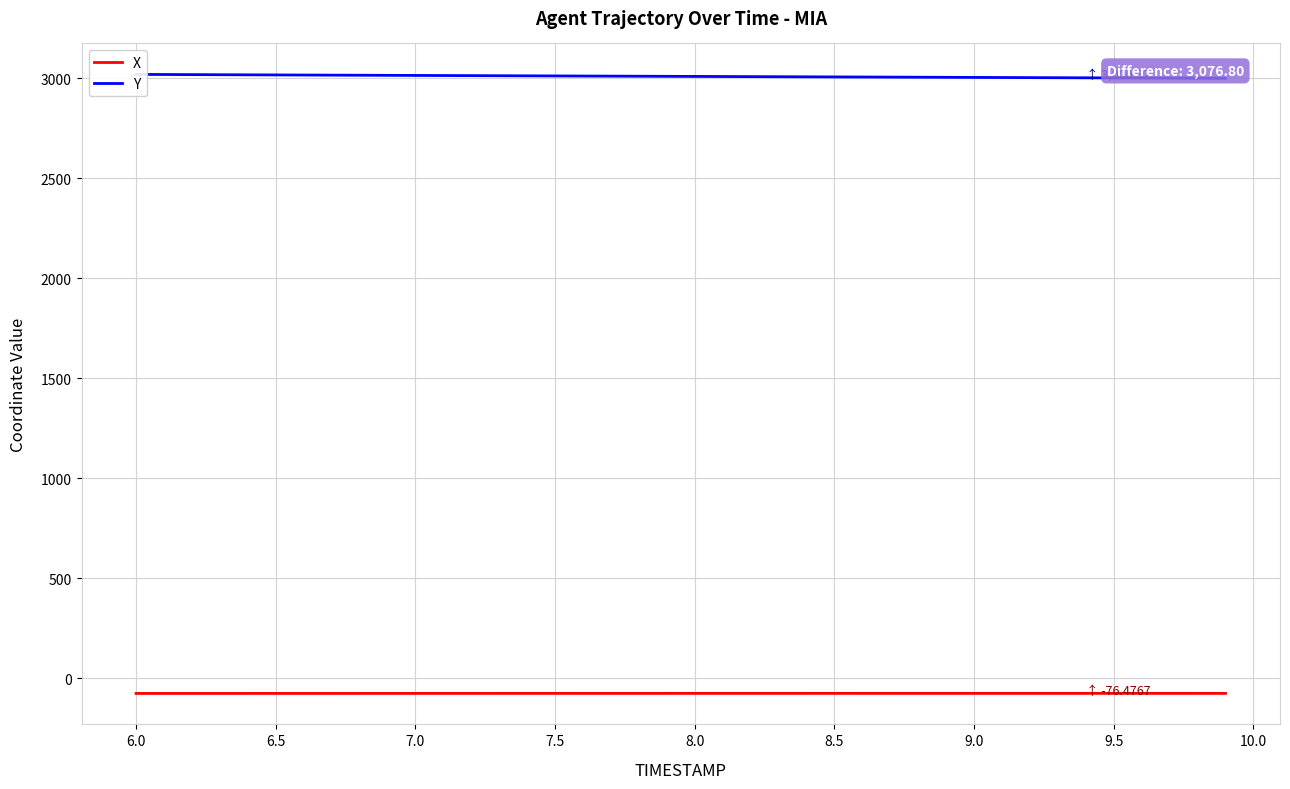

What is the maximum value for X?

-76.5